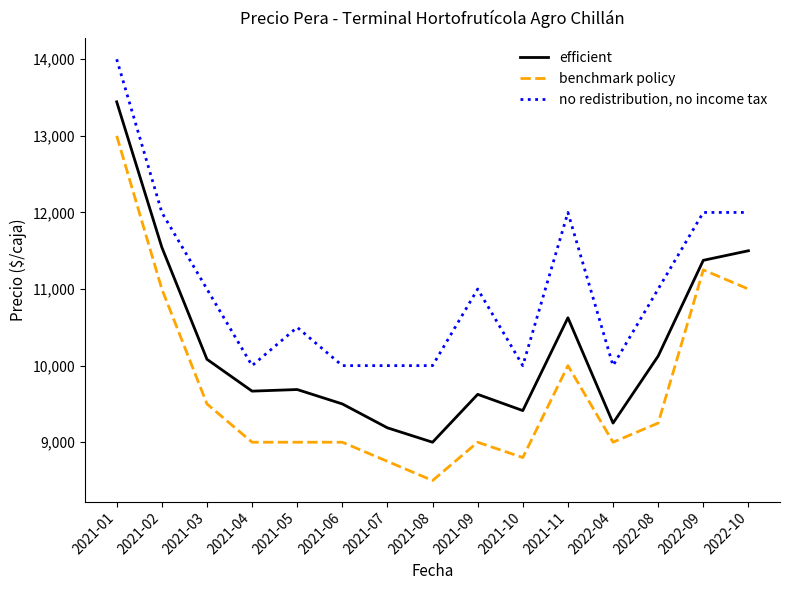

True or false: benchmark policy and efficient cross at least once.

False